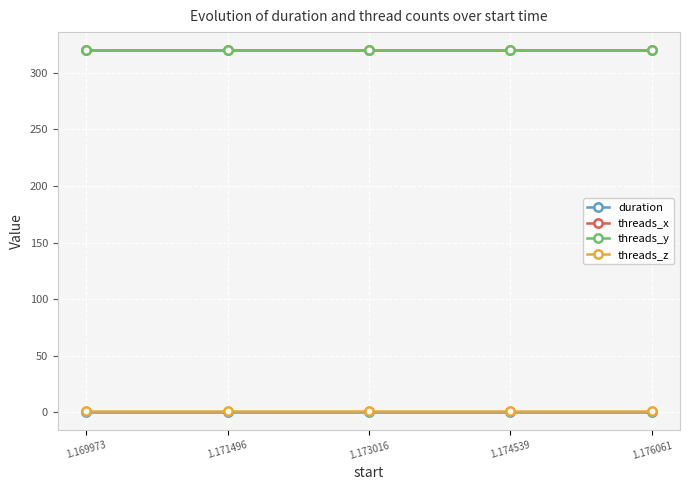

Reading left to right, transcribe all the data shown in this chart.

duration: 1.169973=0.0	1.171496=0.0	1.173016=0.0	1.174539=0.0	1.176061=0.0
threads_x: 1.169973=320.0	1.171496=320.0	1.173016=320.0	1.174539=320.0	1.176061=320.0
threads_y: 1.169973=320.0	1.171496=320.0	1.173016=320.0	1.174539=320.0	1.176061=320.0
threads_z: 1.169973=1.0	1.171496=1.0	1.173016=1.0	1.174539=1.0	1.176061=1.0